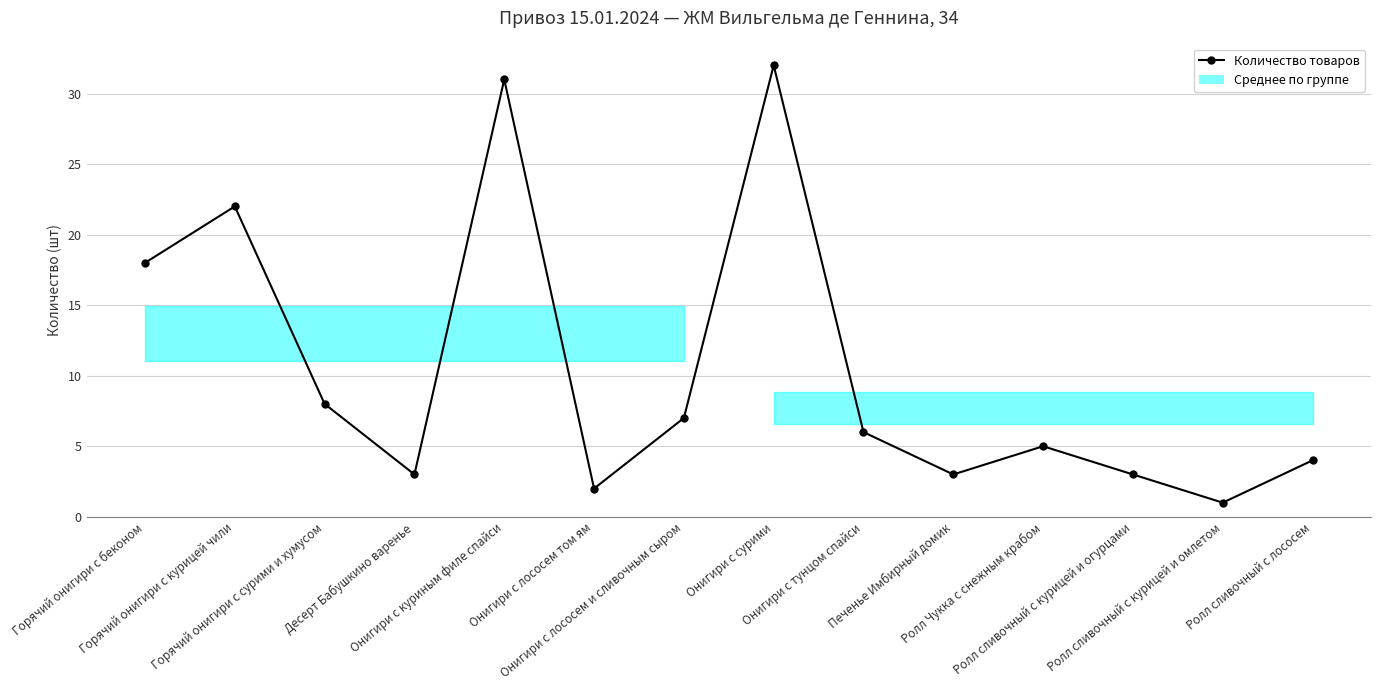

What is the change in value from Горячий онигири с курицей чили to Онигири с тунцом спайси?

-16